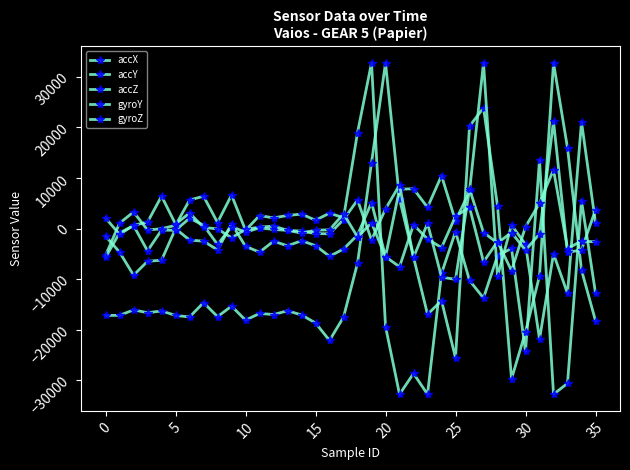

Reading left to right, what are all the values shown in this chart?

accX: -5284	1064	3280	-288	-32	648	5636	6396	1192	6628	-344	2572	2112	2588	2864	1644	3052	2128	18984	32767	-19368	-32768	-28652	-32768	-8872	-604	-10268	-13736	-5380	-3924	-24292	13552	-32768	-30608	5520	-12764
accY: -17172	-17164	-16076	-16640	-16288	-17176	-17480	-14648	-17412	-15344	-18108	-16788	-17000	-16256	-17076	-18668	-22120	-17504	-6828	13052	32767	5868	-5664	-16964	-14244	-25580	20260	23848	4464	-29720	-20448	-9348	32767	15940	-8208	-18232
accZ: -1504	-4652	-9220	-6472	-6248	-24	-2268	-2496	-4220	936	-3516	-4664	-2504	-3416	-2400	-3380	-5492	-4040	-1276	5152	-5528	7800	7860	4188	10464	1488	7400	32767	-9436	700	-3140	-21872	-5008	-12808	21100	1132
gyroY: -5701	-857	578	-4405	-295	-347	2043	658	-3151	398	-731	147	-176	-361	-498	-992	-1038	1783	5632	-2243	3890	8610	-5702	1022	-9609	-10039	7818	-782	-2853	-785	-4283	-1060	21236	-4715	-4236	3699
gyroZ: 2073	-1143	637	1284	6408	878	3073	237	-75	-1826	-159	278	491	-345	-900	-321	-251	2927	-1659	1109	-5573	-7559	748	-2066	-3765	2436	4189	-6598	-2575	-8329	358	5018	11609	-3947	-2468	-2632